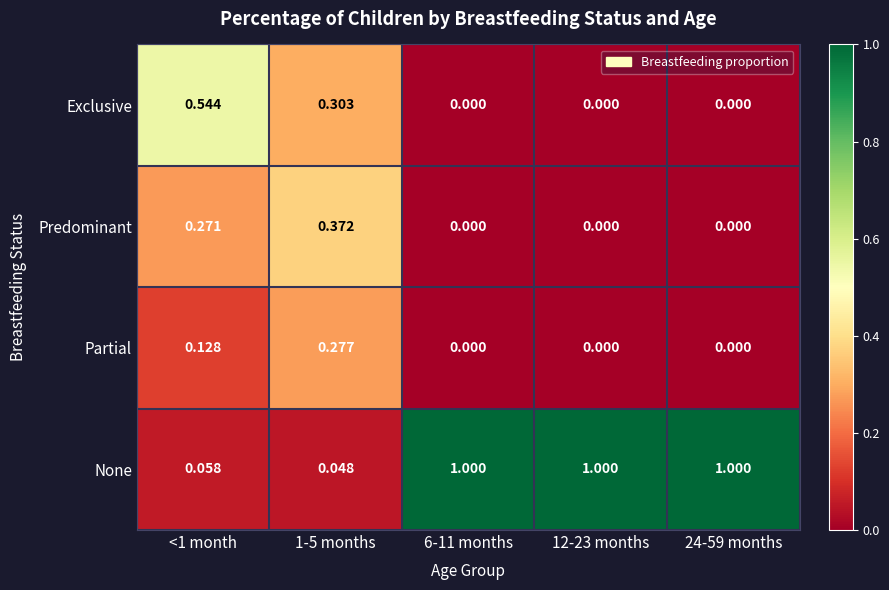

Is the value of Partial at 24-59 months greater than the value of Exclusive at <1 month?

No